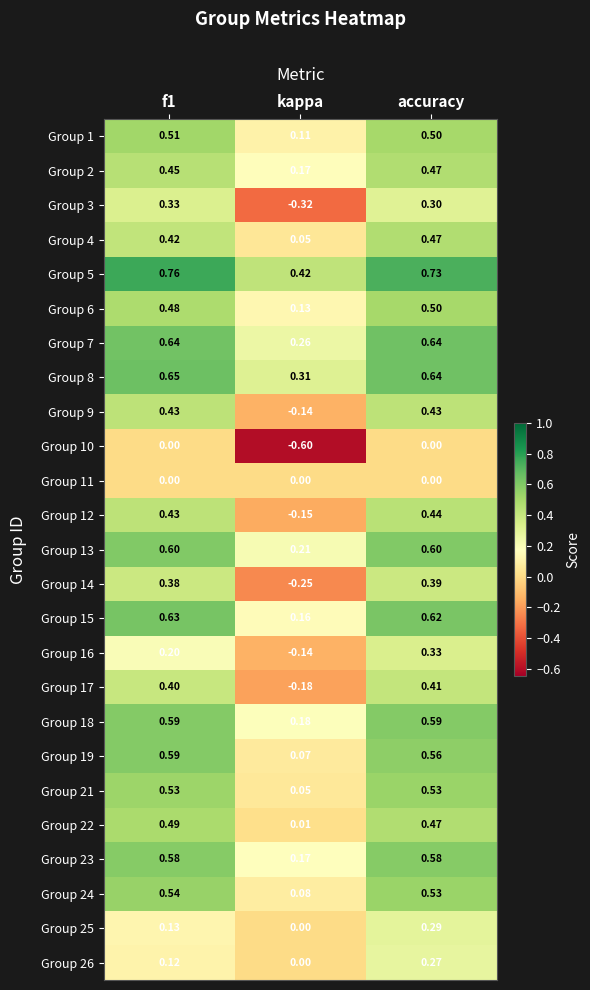

At which category is the sum across all series the highest?

accuracy